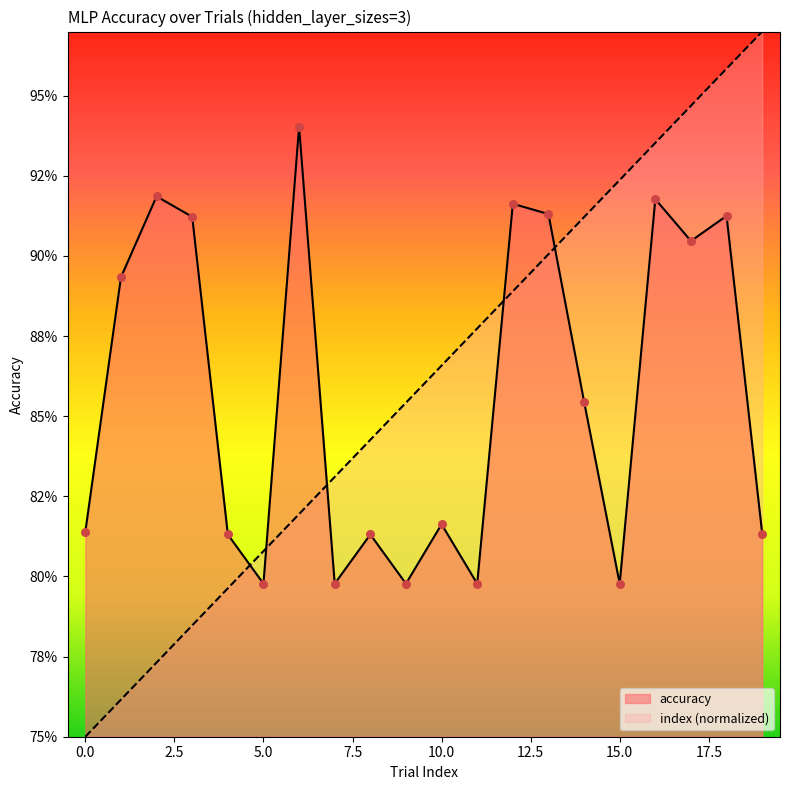

What are all the series names shown in the legend?

accuracy, index (normalized)